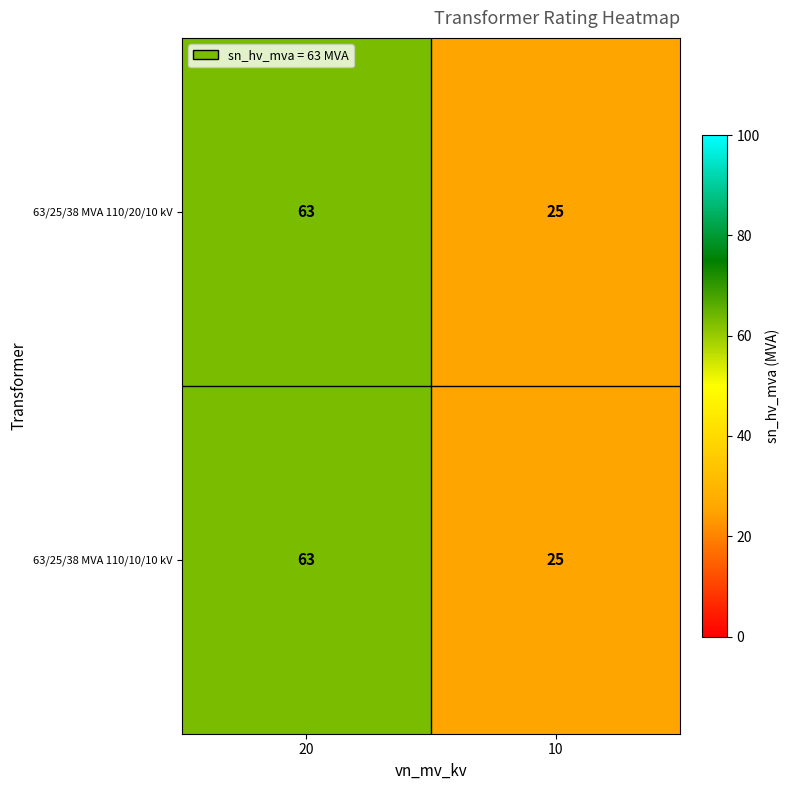

What is the minimum value shown in the chart?

25